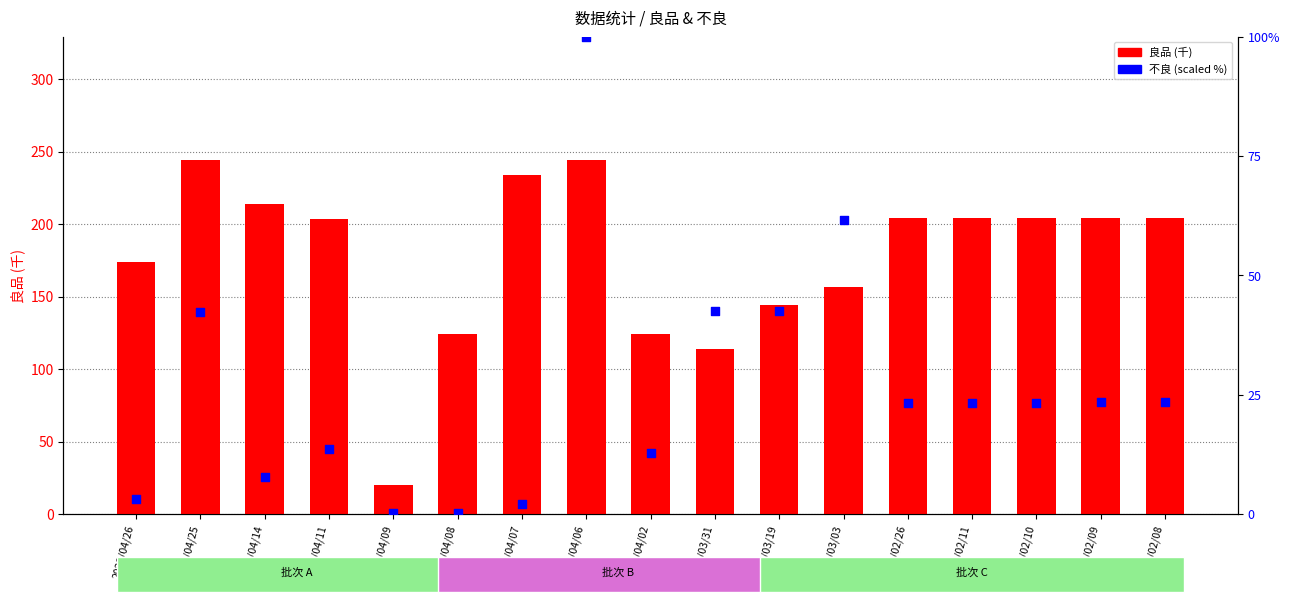

Which series has the largest total across all categories?

良品